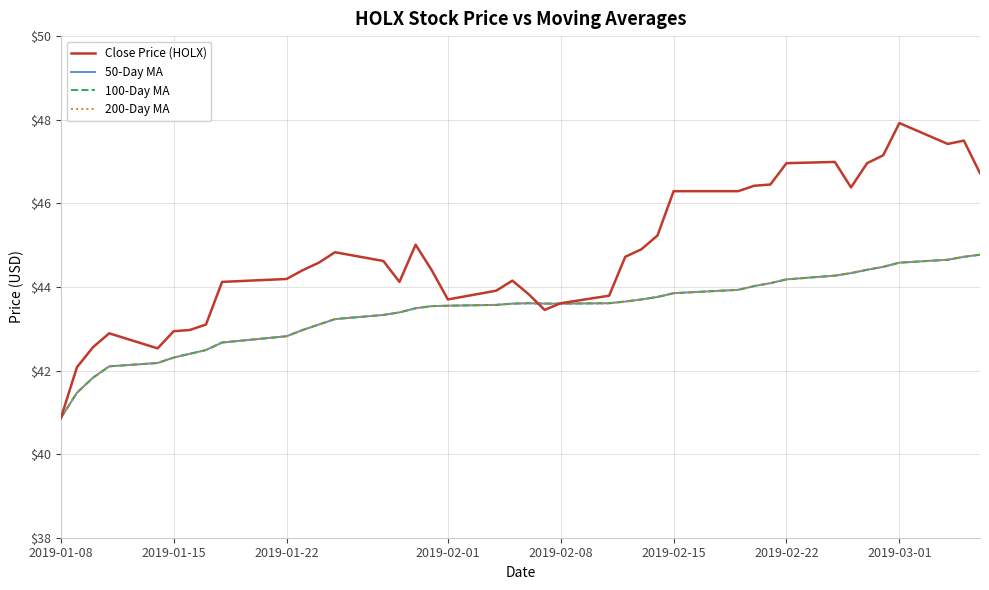

Is this an area chart (filled region under the line)?

No